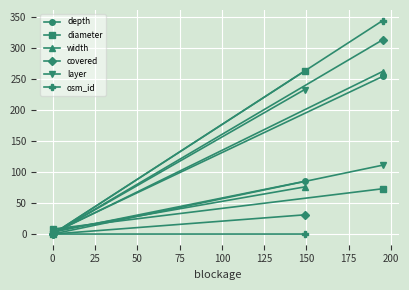

What is the difference between the maximum and minimum values in the depth series?

252